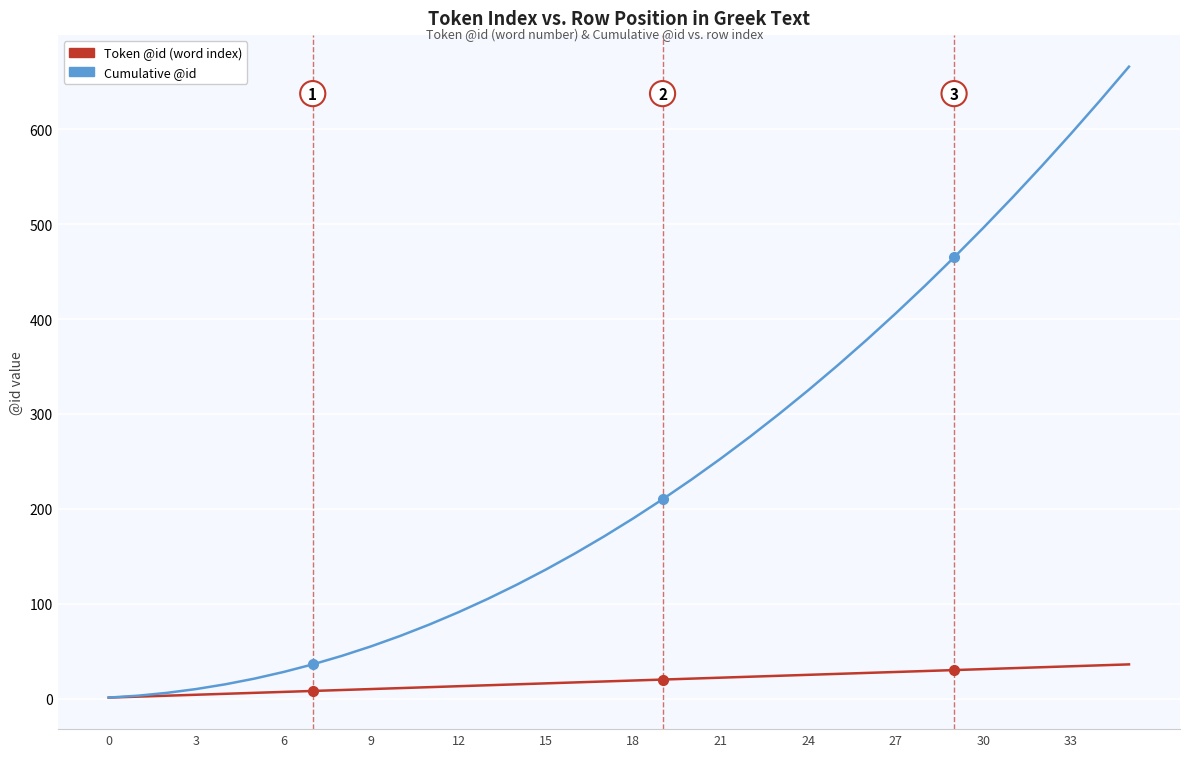

What is the maximum value shown in the chart?

666